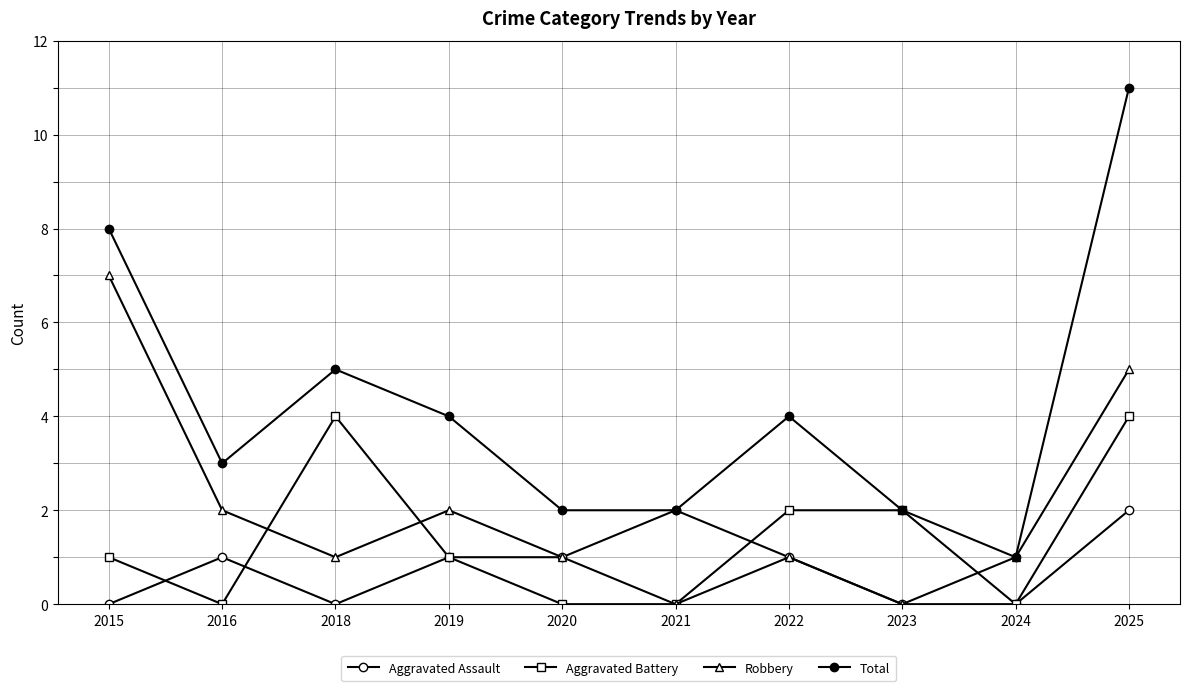

Is it true that Robbery equals 7 at 2015?

True